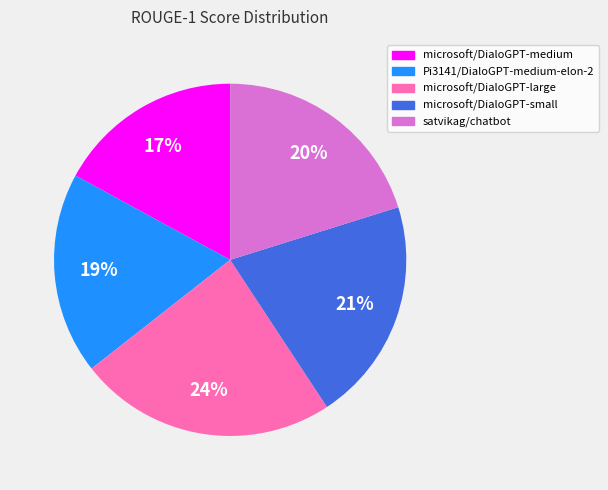

What is the smallest slice in the pie chart?

microsoft/DialoGPT-medium